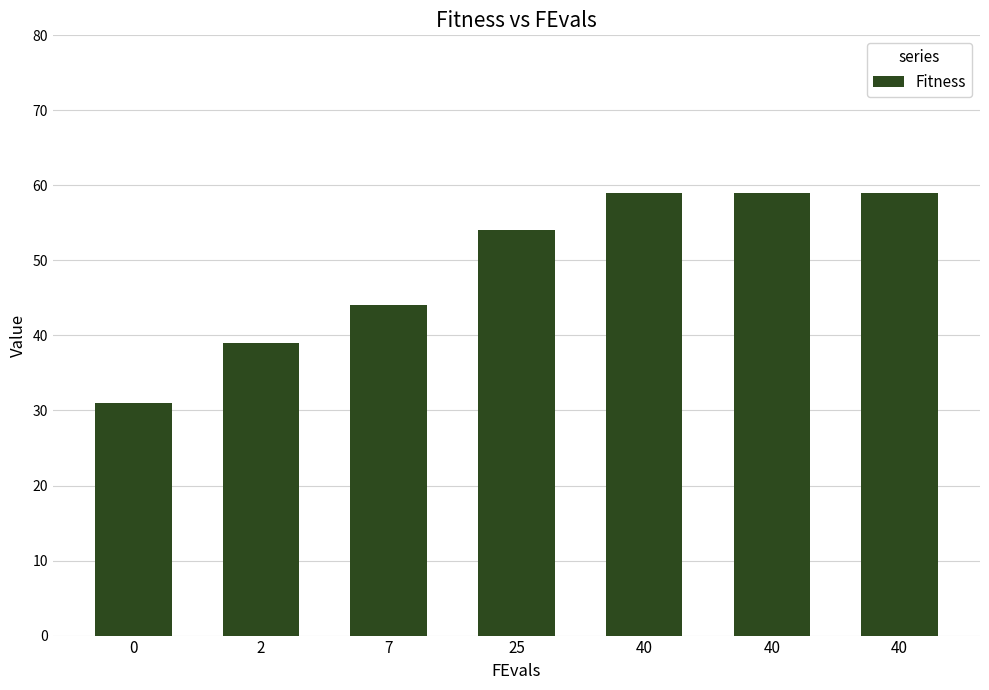

Reading right to left, transcribe all the data shown in this chart.

59	59	59	54	44	39	31